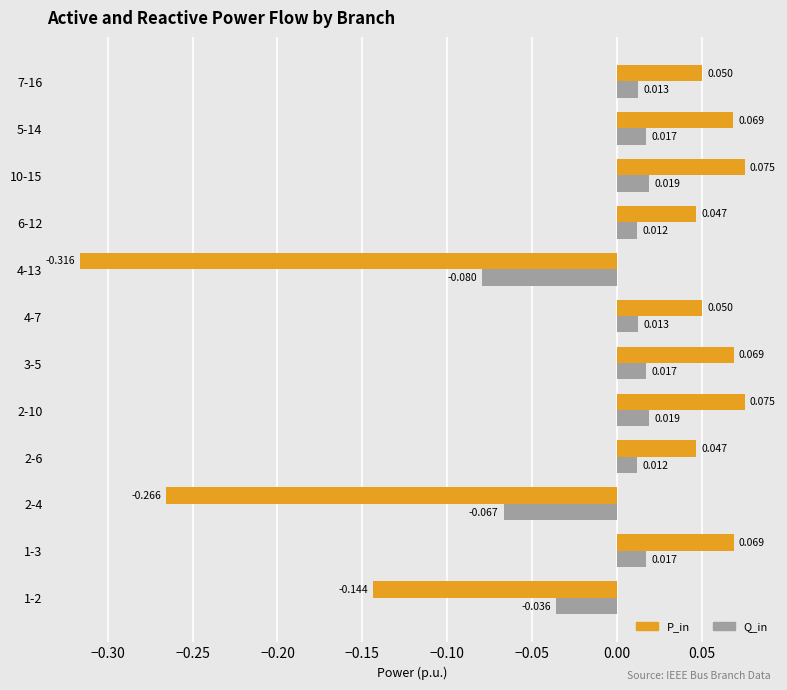

At 7-16, list the series in order from largest to smallest.

P_in, Q_in